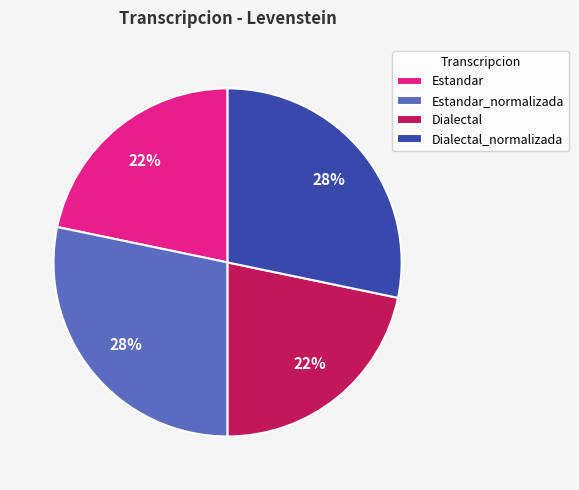

To the nearest percent, what percentage of the pie is Estandar?

22%